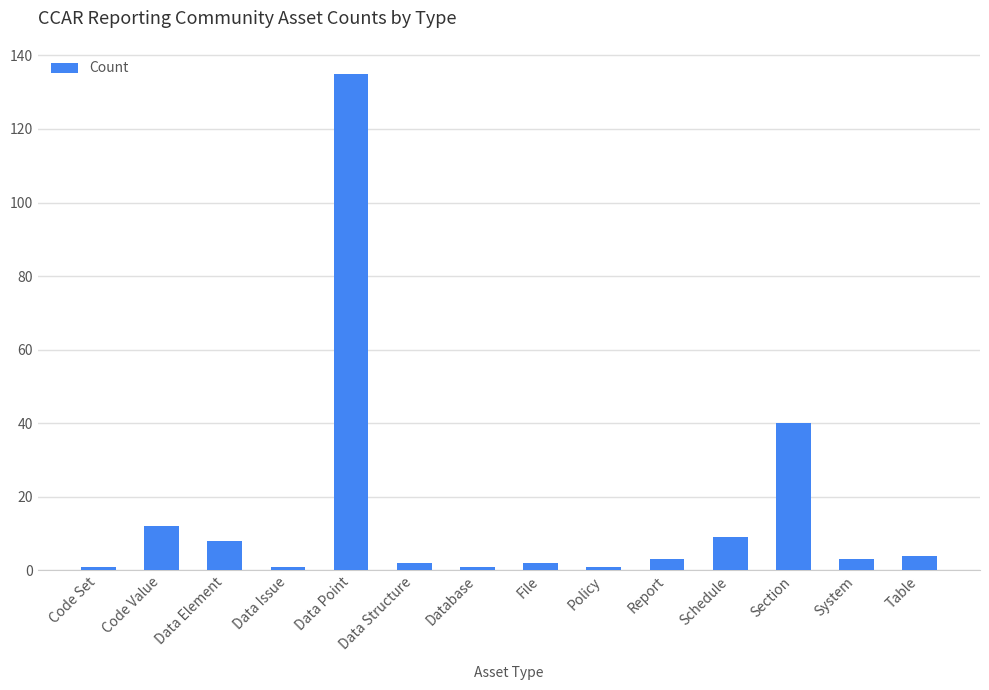

What is the difference between the values at Data Point and Schedule?

126